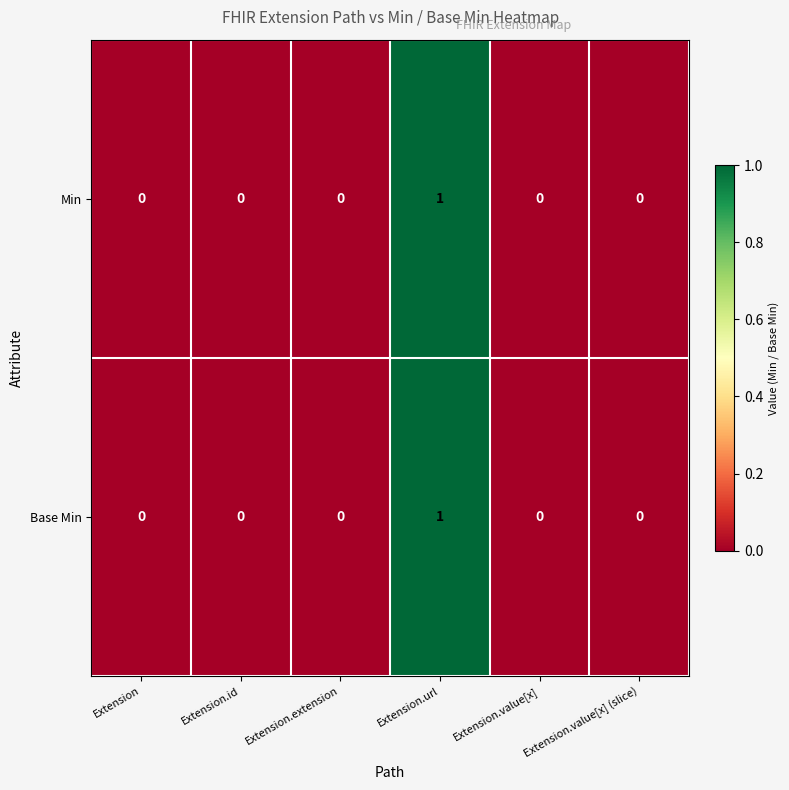

The Base Min series shows -1 at Extension.value[x]. True or false?

False